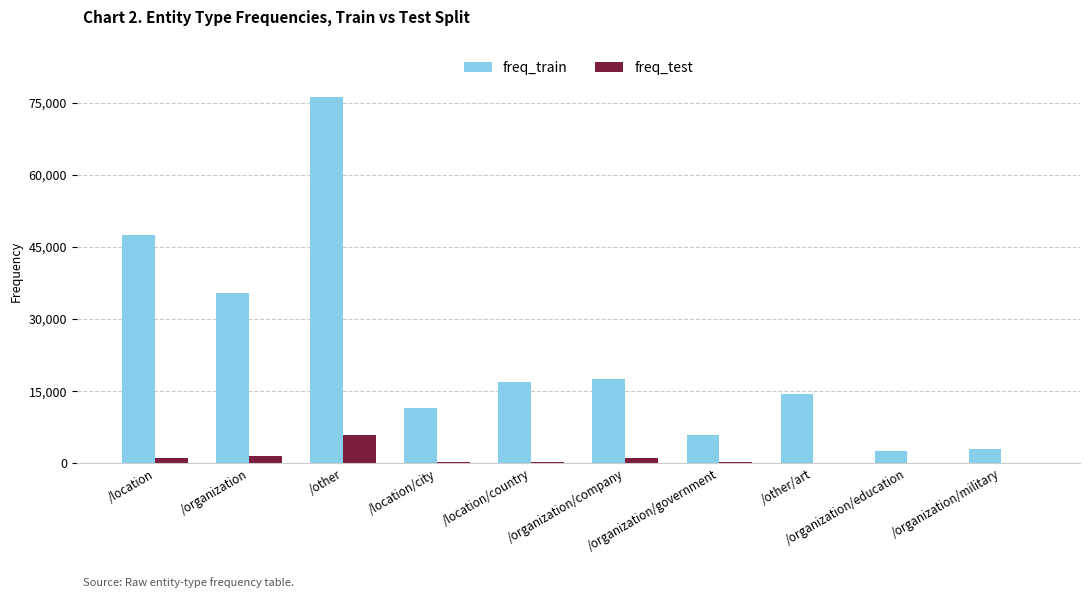

What is the maximum value for freq_test?

5897